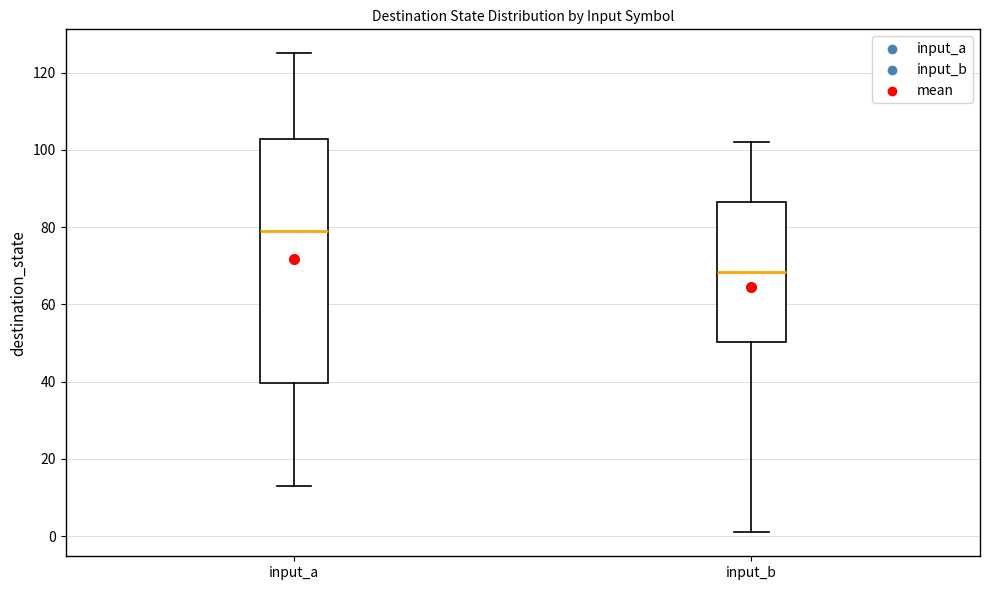

Which box's median line is the lowest?

input_b